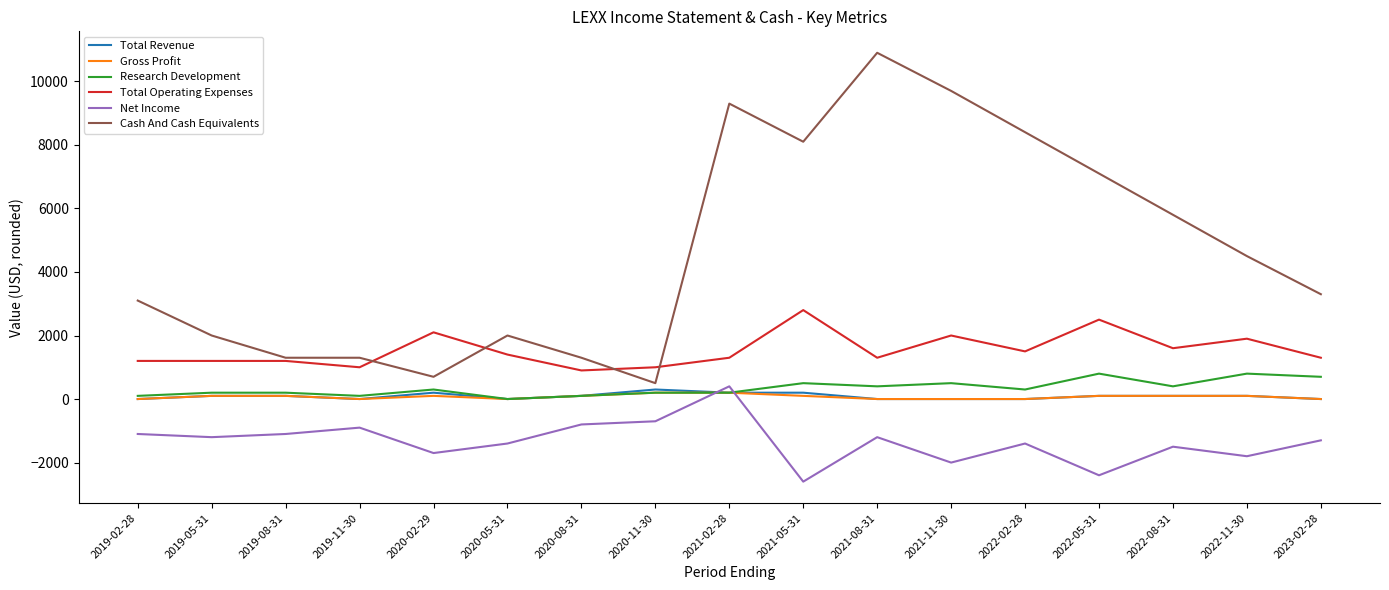

What is the difference between the highest and lowest values at 2019-08-31?

2400